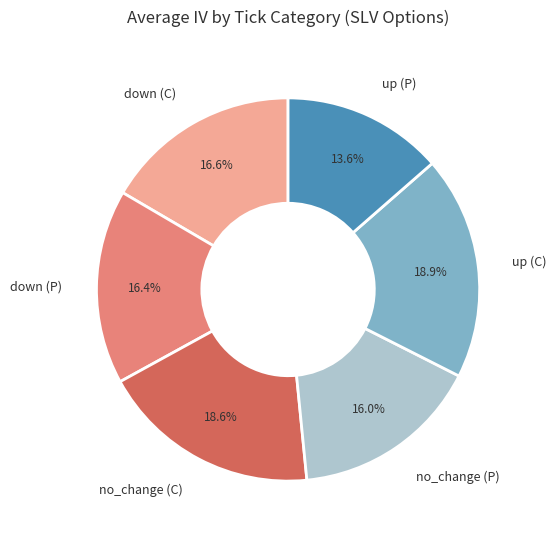

What is the smallest slice in the pie chart?

up (P)